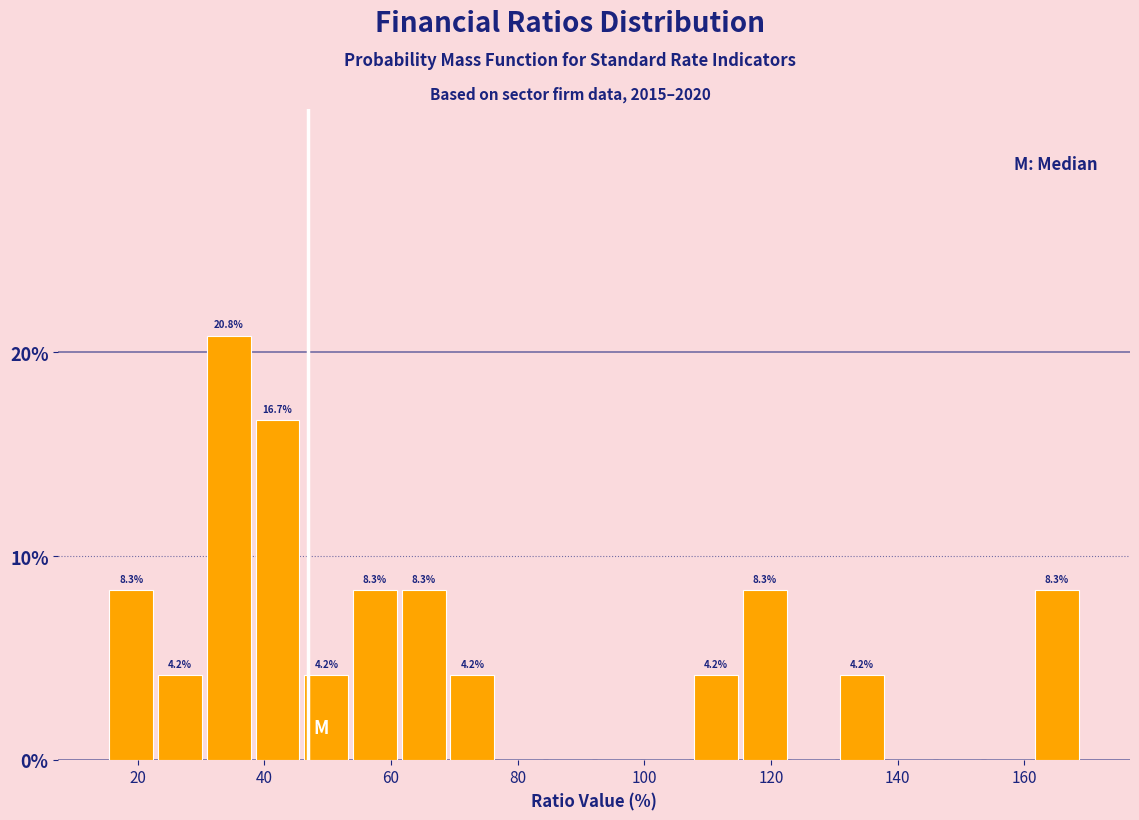

Around what value on the x-axis is the tallest bar? Give the approximate position of its centre, as read against the axis.

34